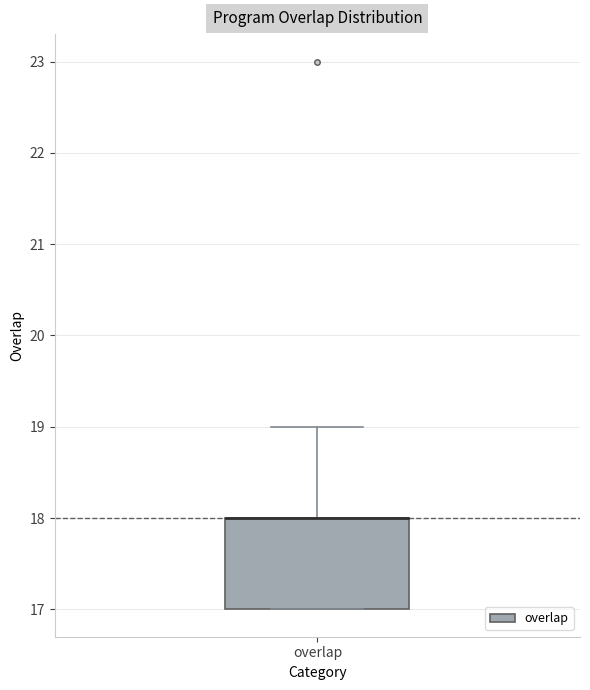

Transcribe this box plot: give where the median line is, the range the box spans, and where the two whiskers end, as read against the y-axis. The values are not printed on the chart, so give them approximately, as read against the axis.

median 18 (drawn on the box's upper edge), box 17 to 18, whiskers 17 to 19